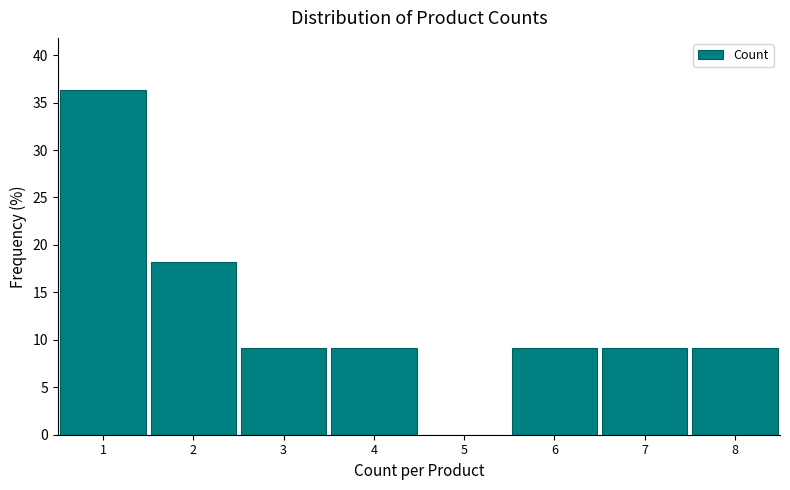

Reading left to right, transcribe this chart: for each bar, give the range it covers on the x-axis and its height. The values are not printed on the chart, so give them approximately, as read against the axis.

0.5 to 1.5: 36.5
1.5 to 2.5: 18.0
2.5 to 3.5: 9.0
3.5 to 4.5: 9.0
4.5 to 5.5: 0
5.5 to 6.5: 9.0
6.5 to 7.5: 9.0
7.5 to 8.5: 9.0